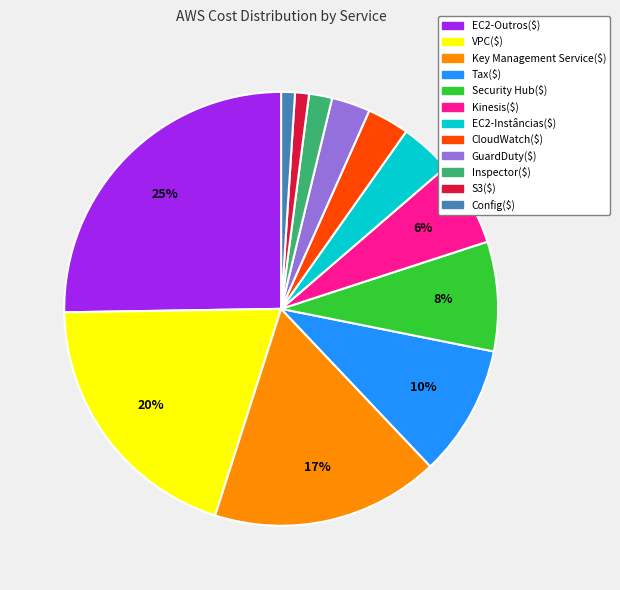

To the nearest percent, what is the difference between the largest and smallest slice percentages?

24%